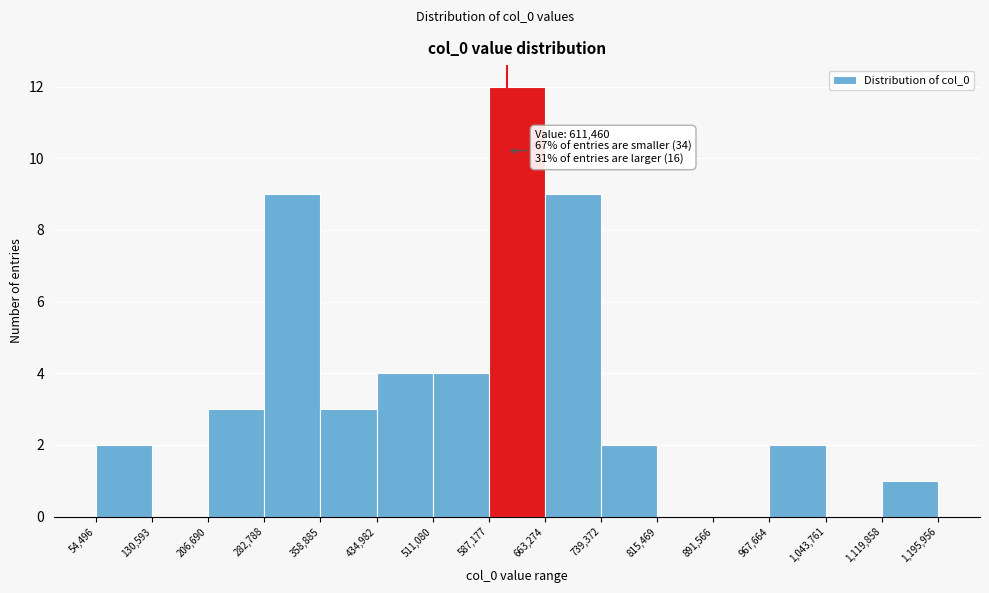

Over which range of the x-axis is the bar tallest?

587,177 to 663,274